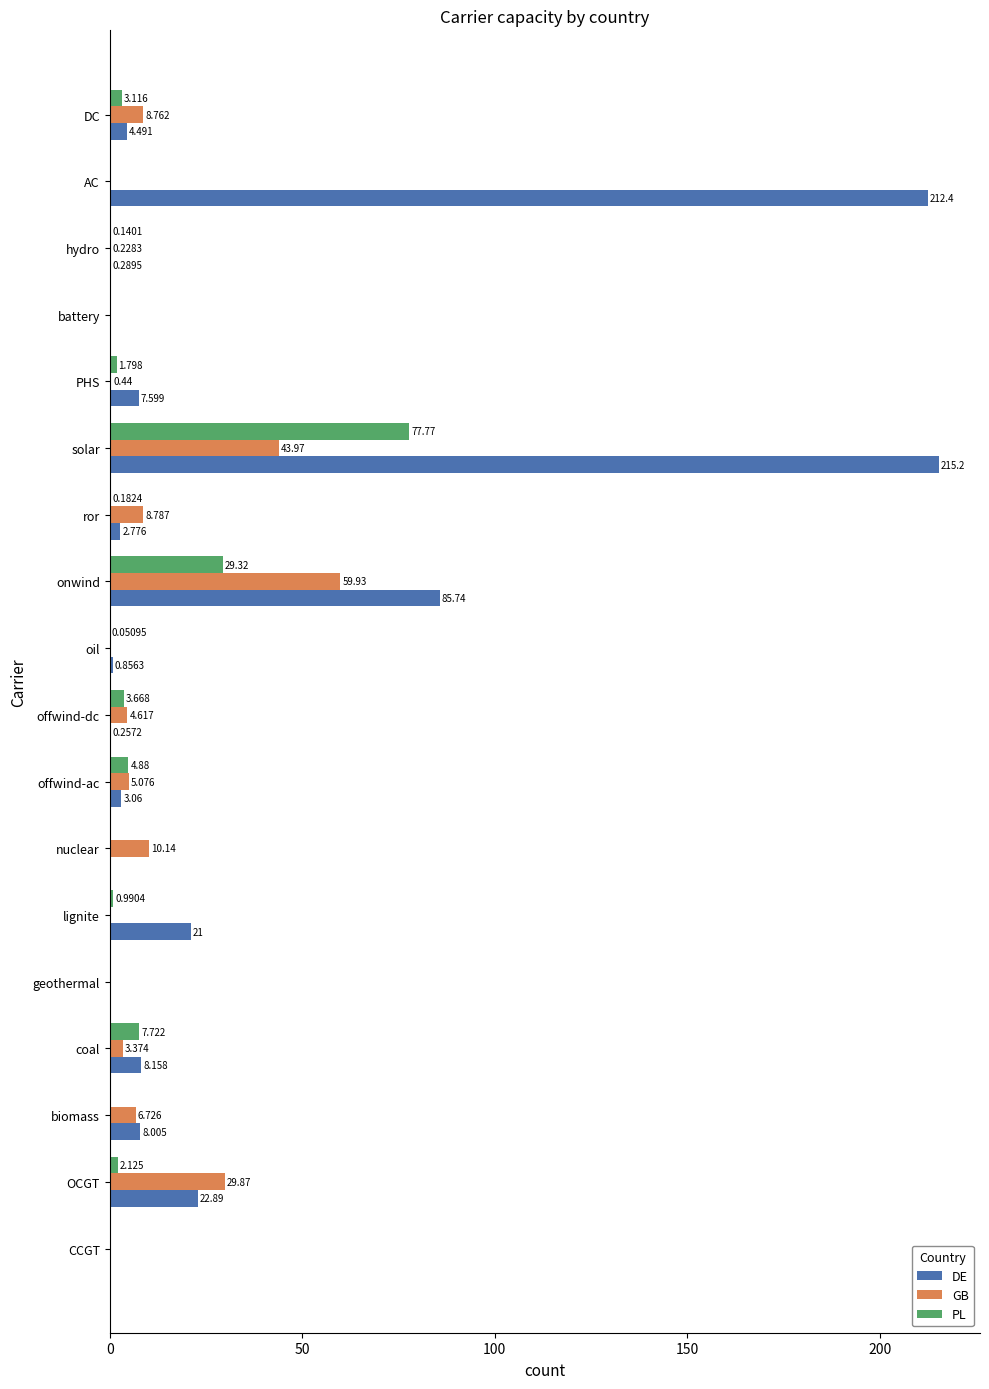

Which series has the largest total across all categories?

DE